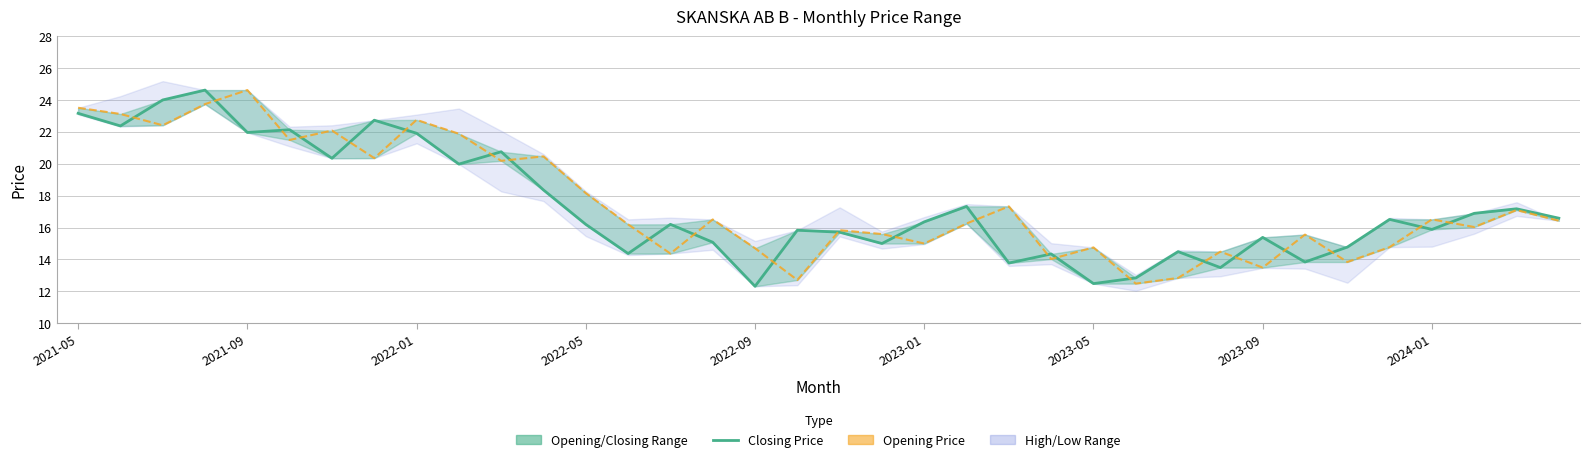

What is the total value across all series at 22?

31.1